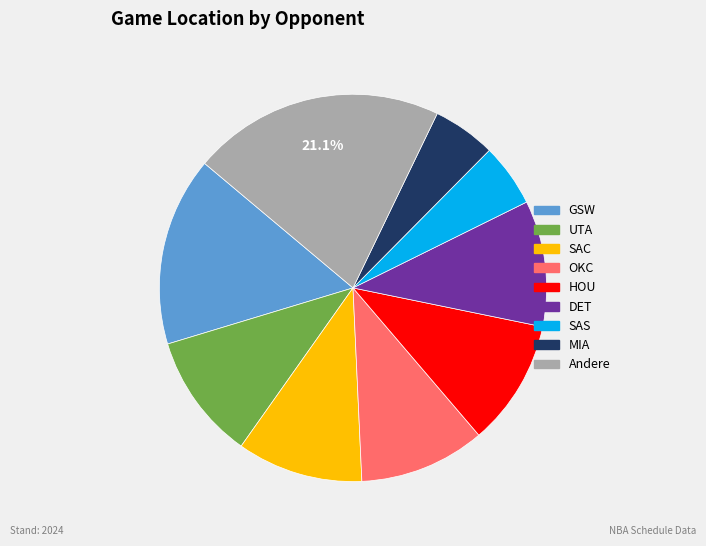

Is there a majority slice in this chart?

No